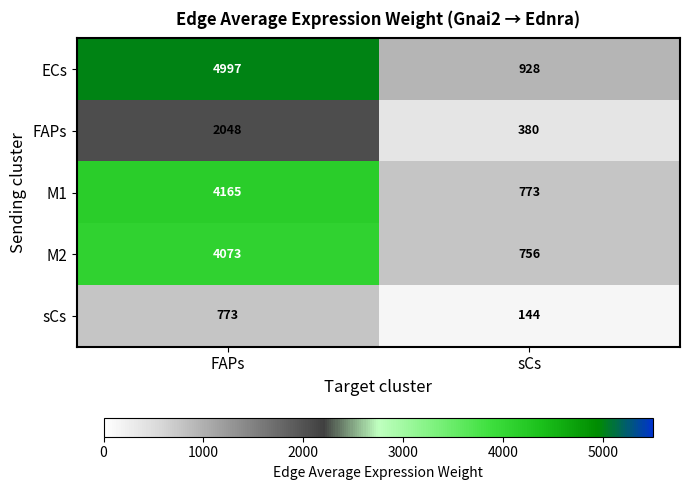

Between FAPs and sCs, which series saw the biggest shift?

ECs